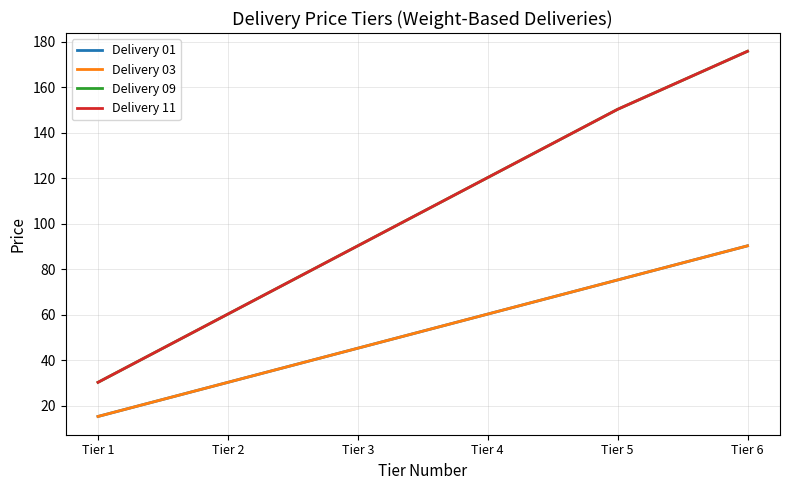

How many lines are shown in the chart?

4